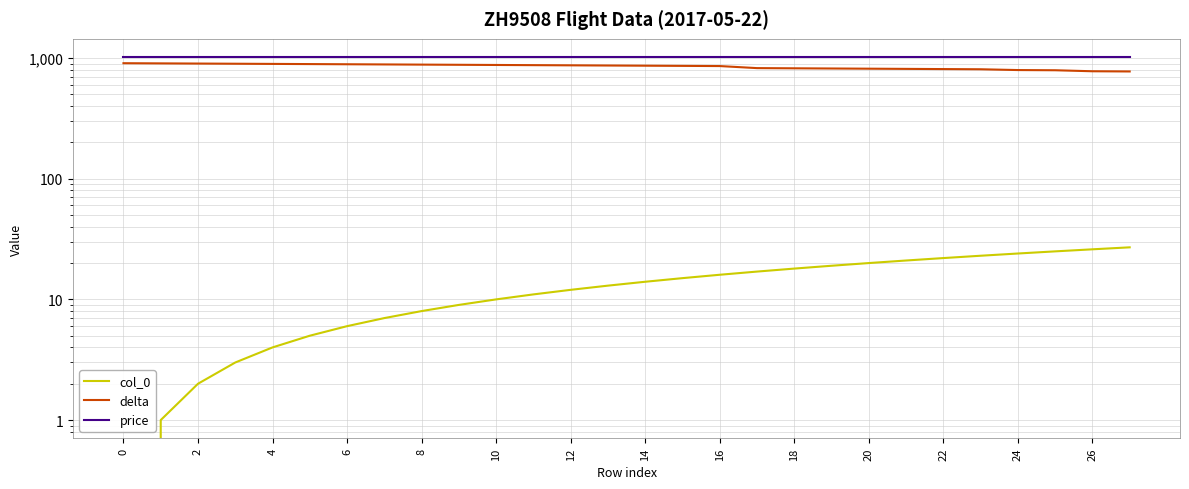

At which label does col_0 first exceed 14?

15